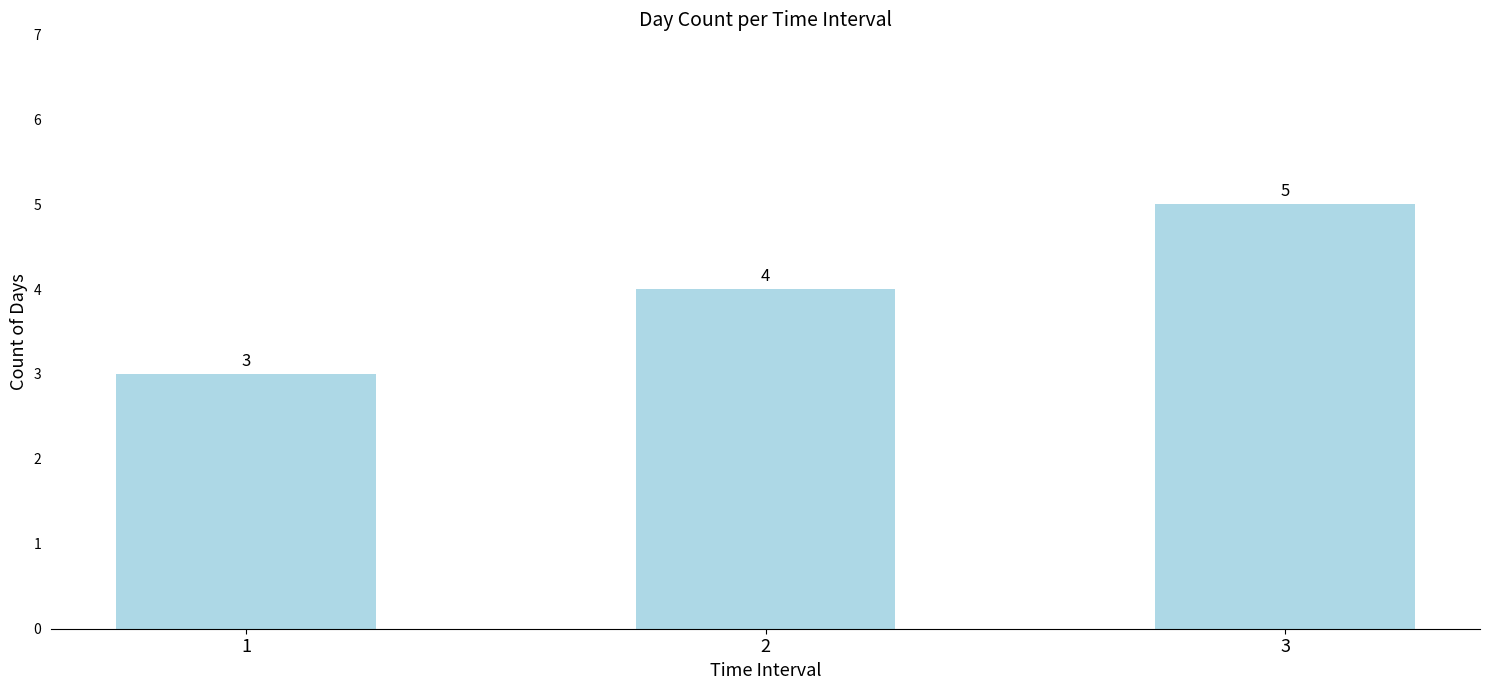

Reading left to right, list all the values displayed in this chart.

3	4	5